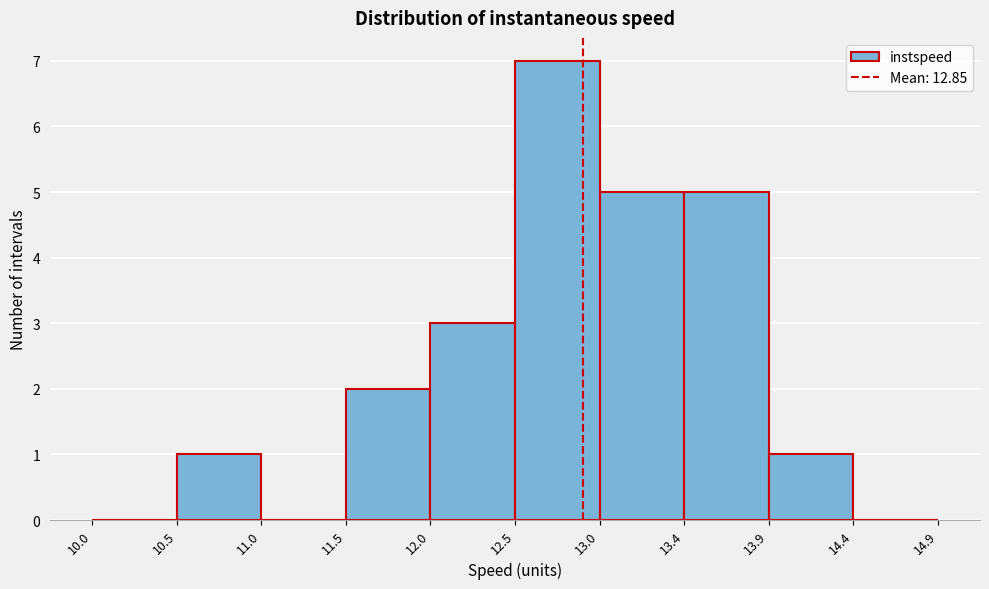

Which range on the x-axis has the tallest bar?

12.5 to 13.0